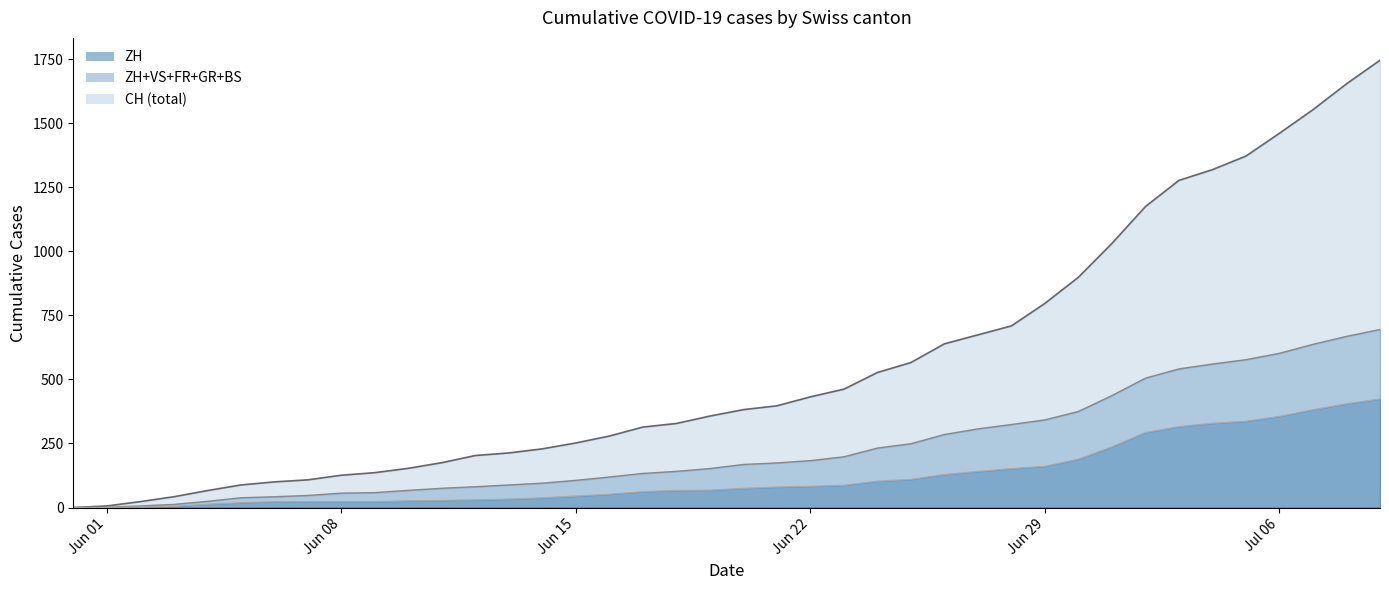

True or false: CH and FR cross at least once.

False